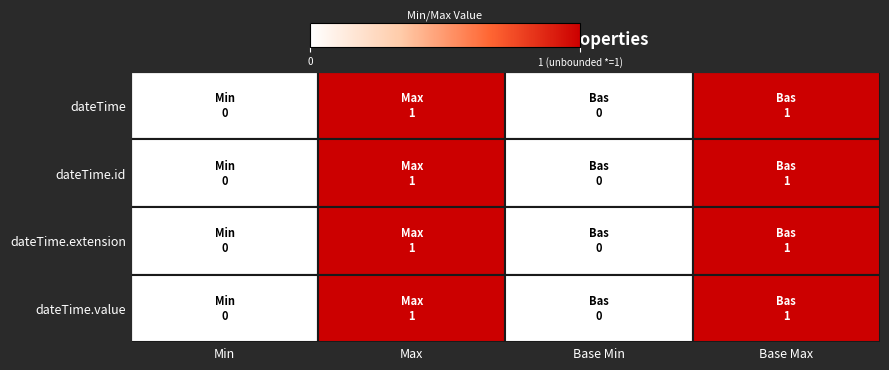

Reading left to right, list all the values displayed in this chart.

dateTime: Min=0	Max=1	Base Min=0	Base Max=1
dateTime.id: Min=0	Max=1	Base Min=0	Base Max=1
dateTime.extension: Min=0	Max=1	Base Min=0	Base Max=1
dateTime.value: Min=0	Max=1	Base Min=0	Base Max=1